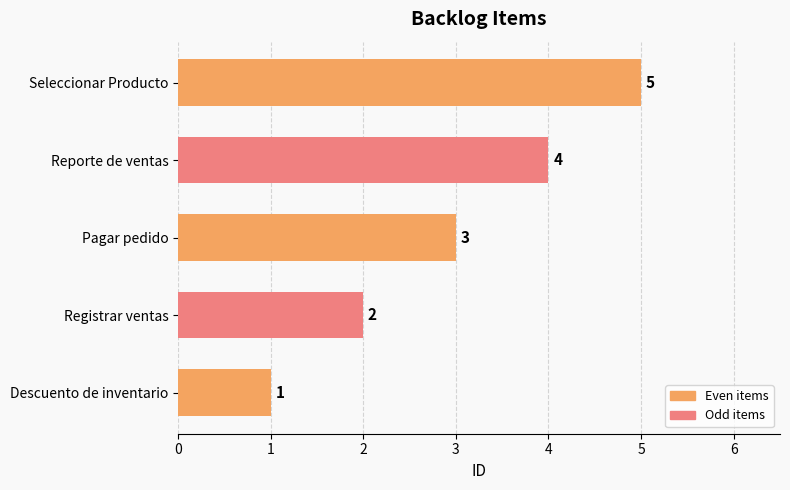

The value at Descuento de inventario is 1. True or false?

True